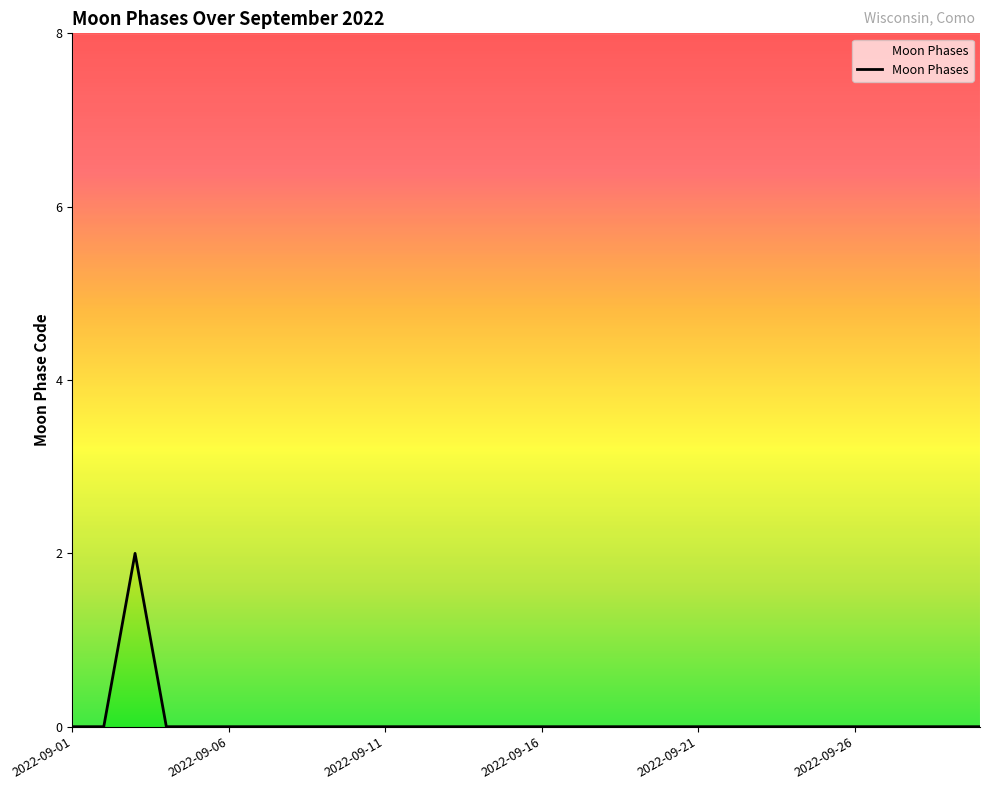

At which category does the chart reach its minimum across all series?

2022-09-01